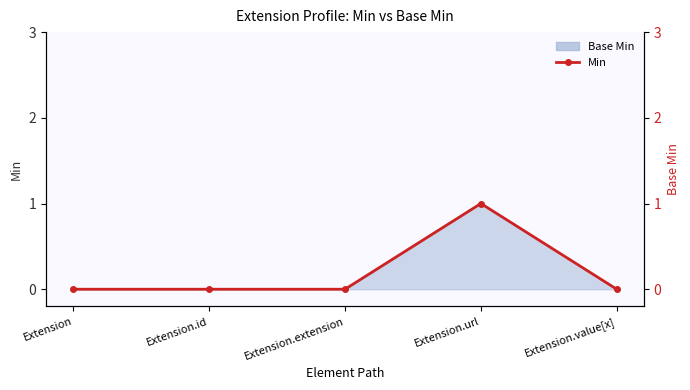

True or false: there are more than 2 points higher than both neighbors.

False